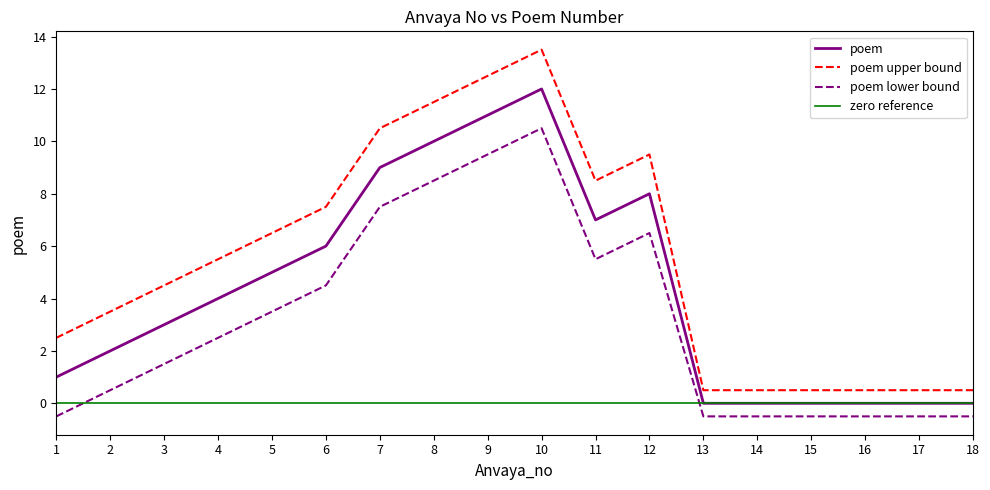

How many data points are above 4?

8